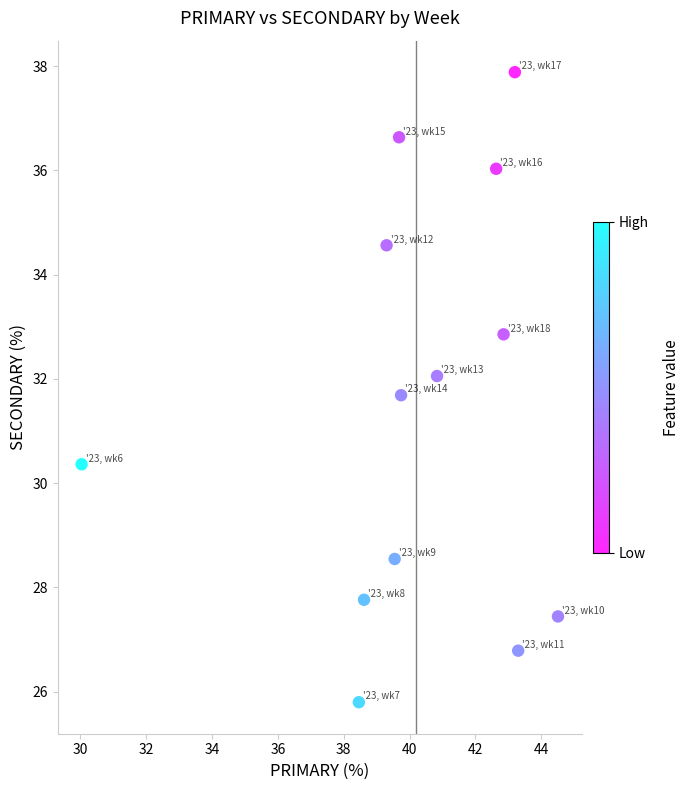

What is the range of X values (max minus min)?

14.5